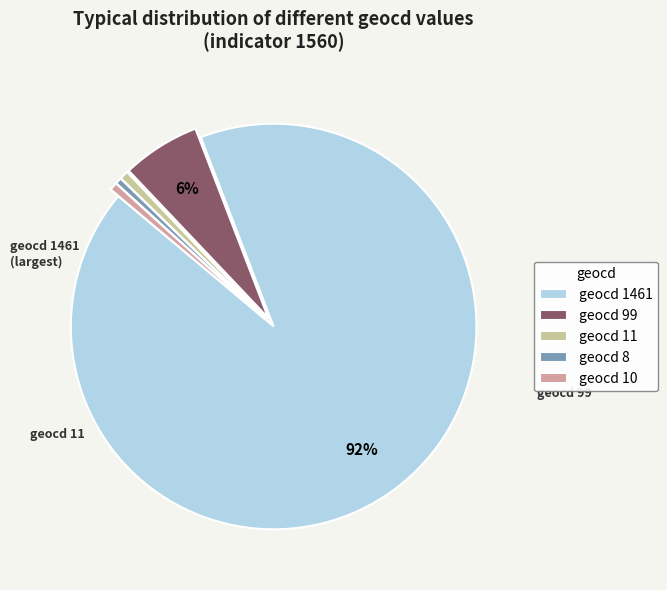

Combined, do geocd 1461 and geocd 8 account for over 50%?

Yes